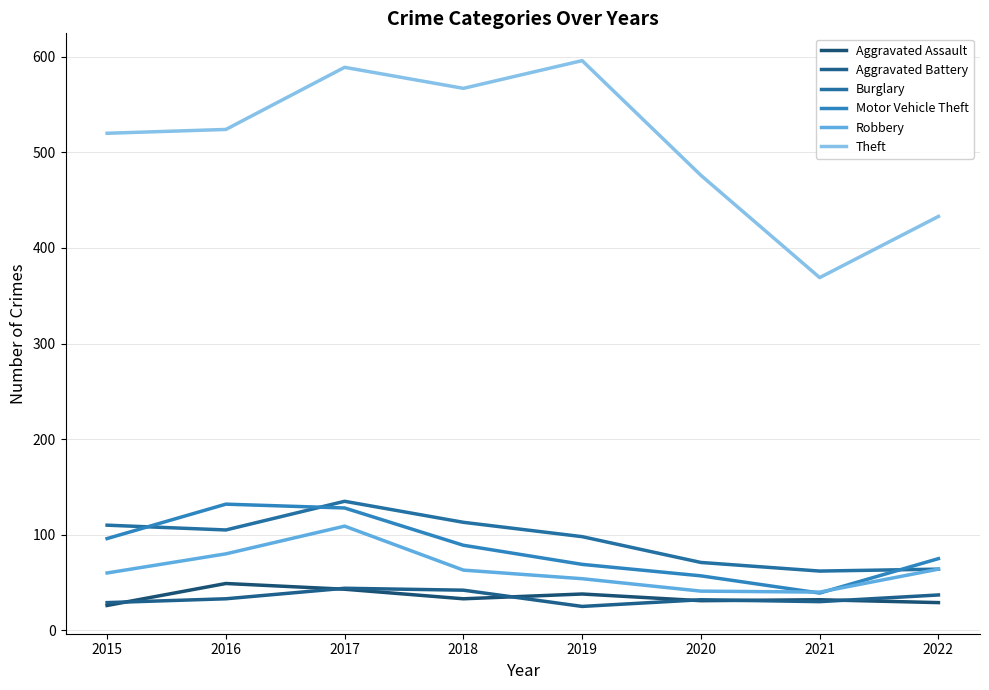

What is the value of the Aggravated Assault point at the 7th from the left?

32